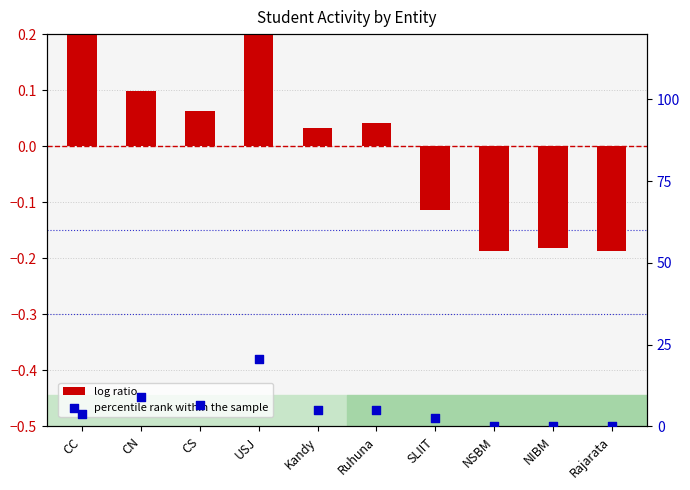

At how many categories does at least one series exceed 7?

2